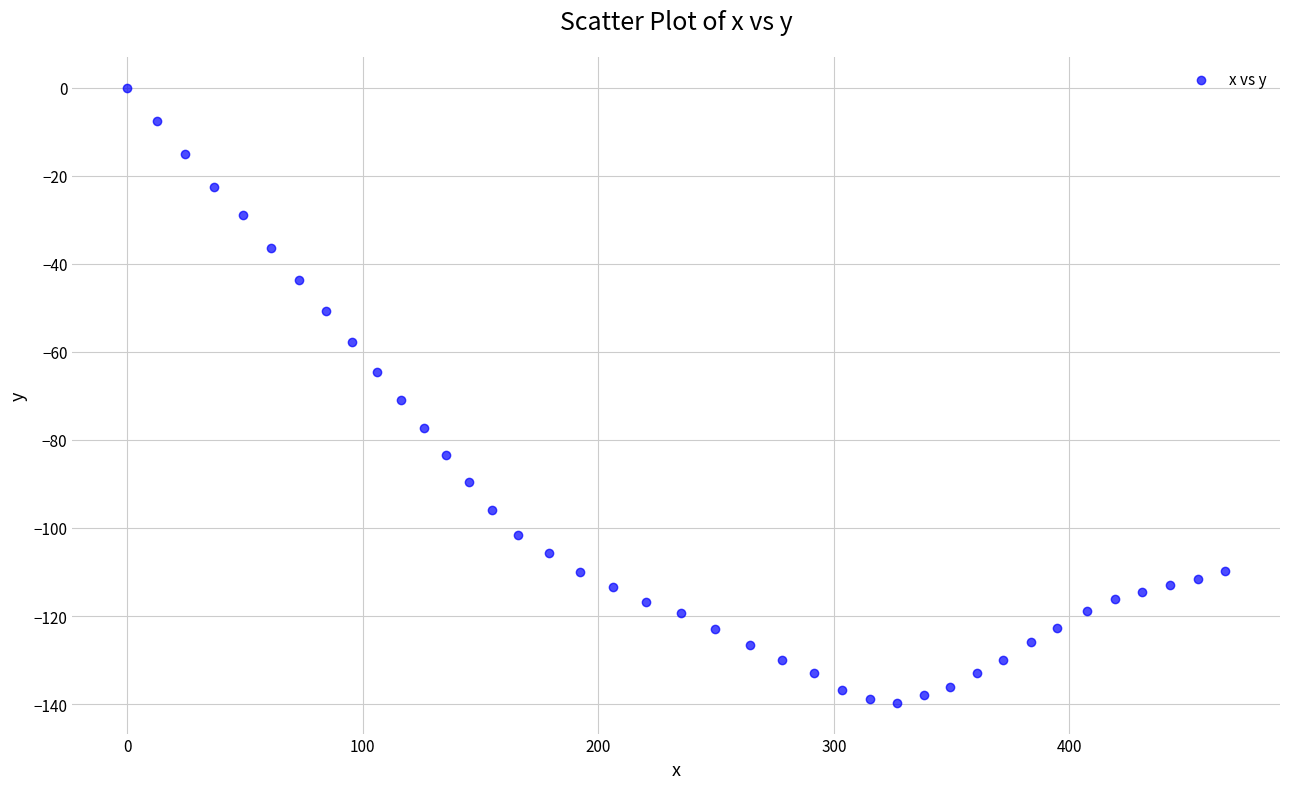

What is the range of X values (max minus min)?

466.1